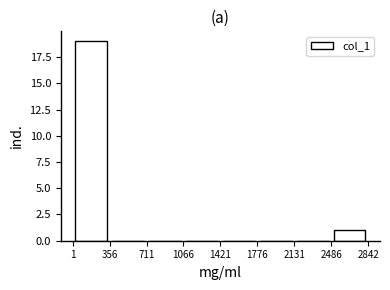

Reading left to right, list every bar in this chart as the range it spans on the x-axis followed by its height. The values are not printed on the chart, so give them approximately, as read against the axis.

1 to 356: 19
356 to 711: 0
711 to 1066: 0
1066 to 1421: 0
1421 to 1776: 0
1776 to 2131: 0
2131 to 2486: 0
2486 to 2842: 1